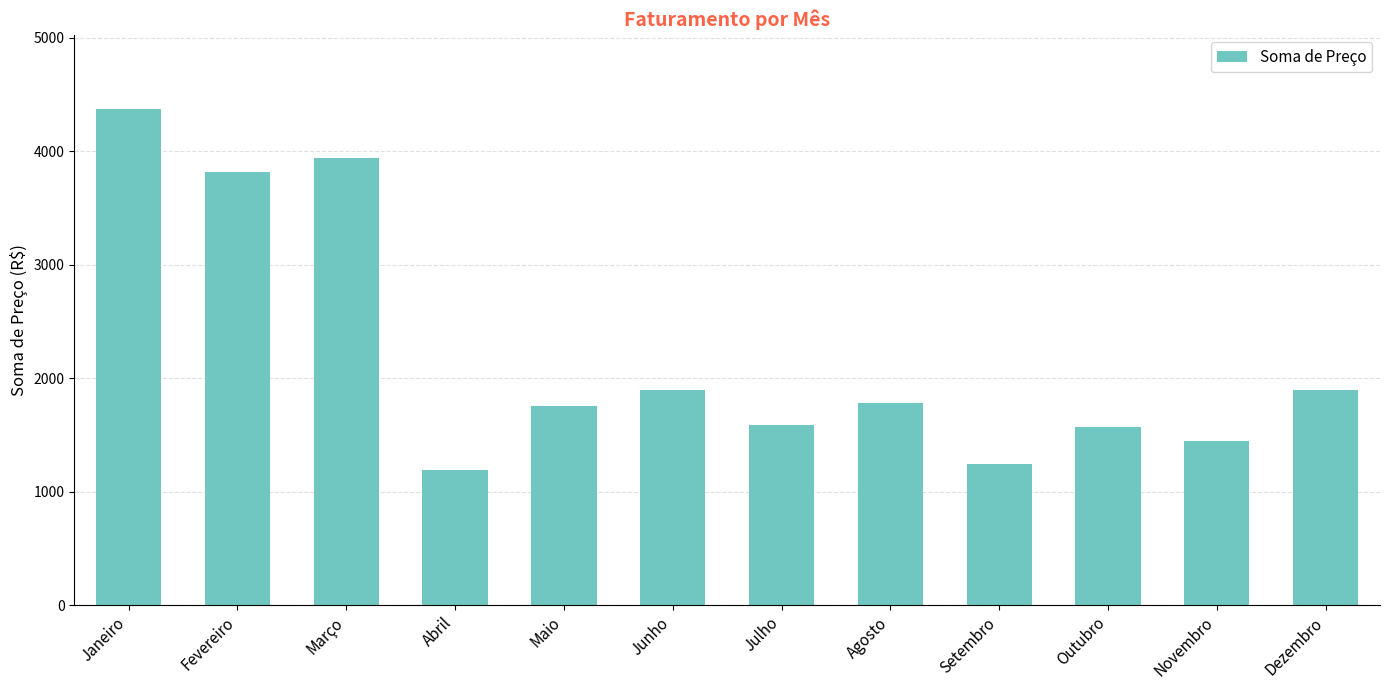

Which label corresponds to the largest value in the chart?

Janeiro